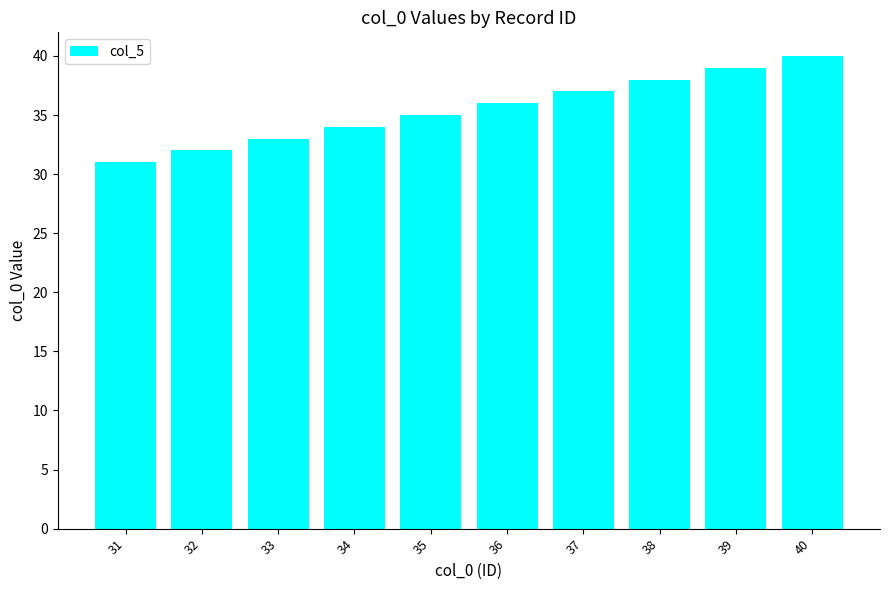

What is the difference between the values at 35 and 38?

3